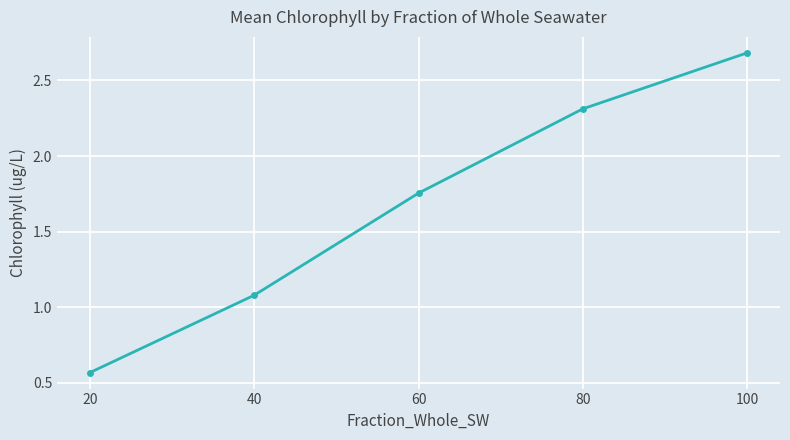

What is the sum of all values?

8.4